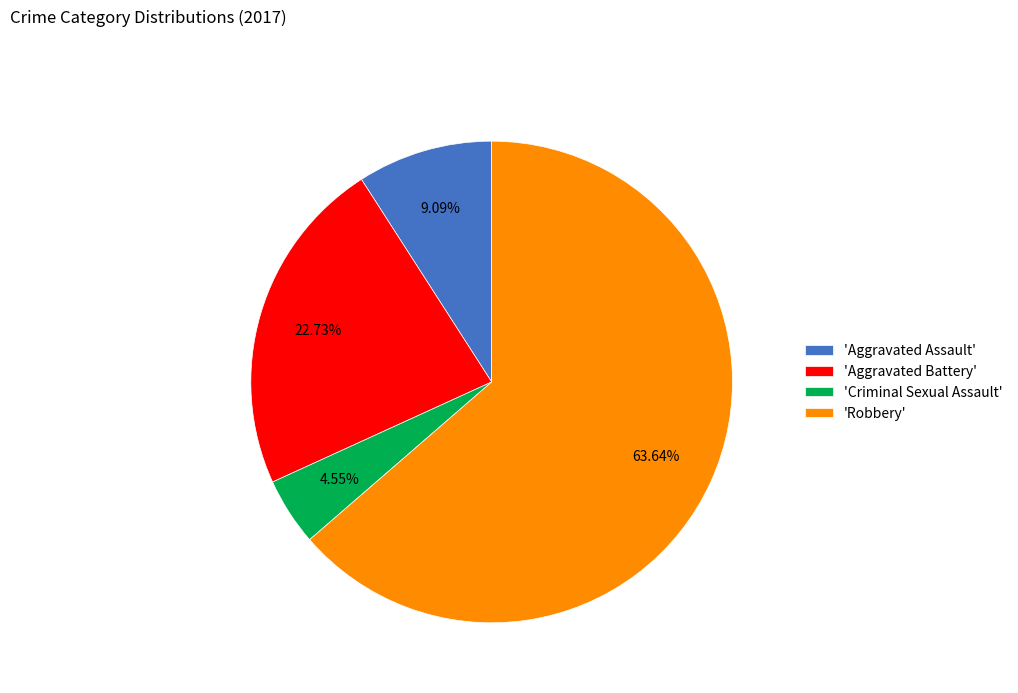

Combined, do 'Criminal Sexual Assault' and 'Robbery' account for over 50%?

Yes